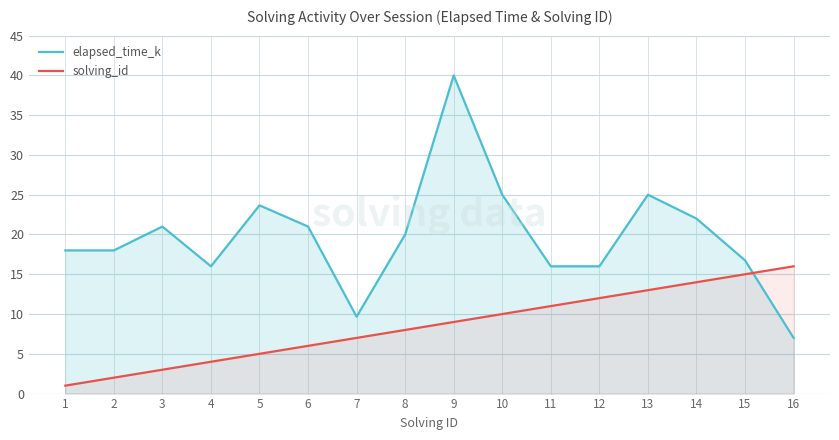

Reading left to right, transcribe all the data shown in this chart.

elapsed_time_k: 1=18.0	2=18.0	3=21.0	4=16.0	5=23.7	6=21.0	7=9.7	8=20.0	9=40.0	10=25.0	11=16.0	12=16.0	13=25.0	14=22.0	15=16.8	16=7.0
solving_id: 1=1.0	2=2.0	3=3.0	4=4.0	5=5.0	6=6.0	7=7.0	8=8.0	9=9.0	10=10.0	11=11.0	12=12.0	13=13.0	14=14.0	15=15.0	16=16.0